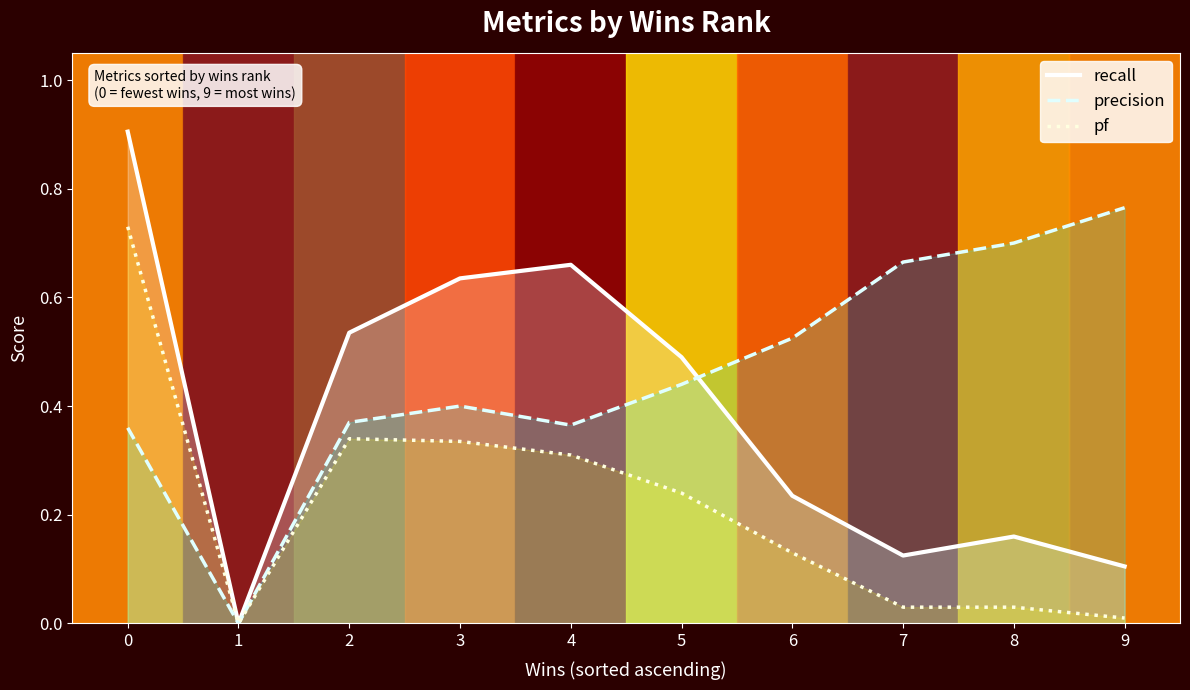

Between which two adjacent categories do recall and precision first intersect?

5 and 6